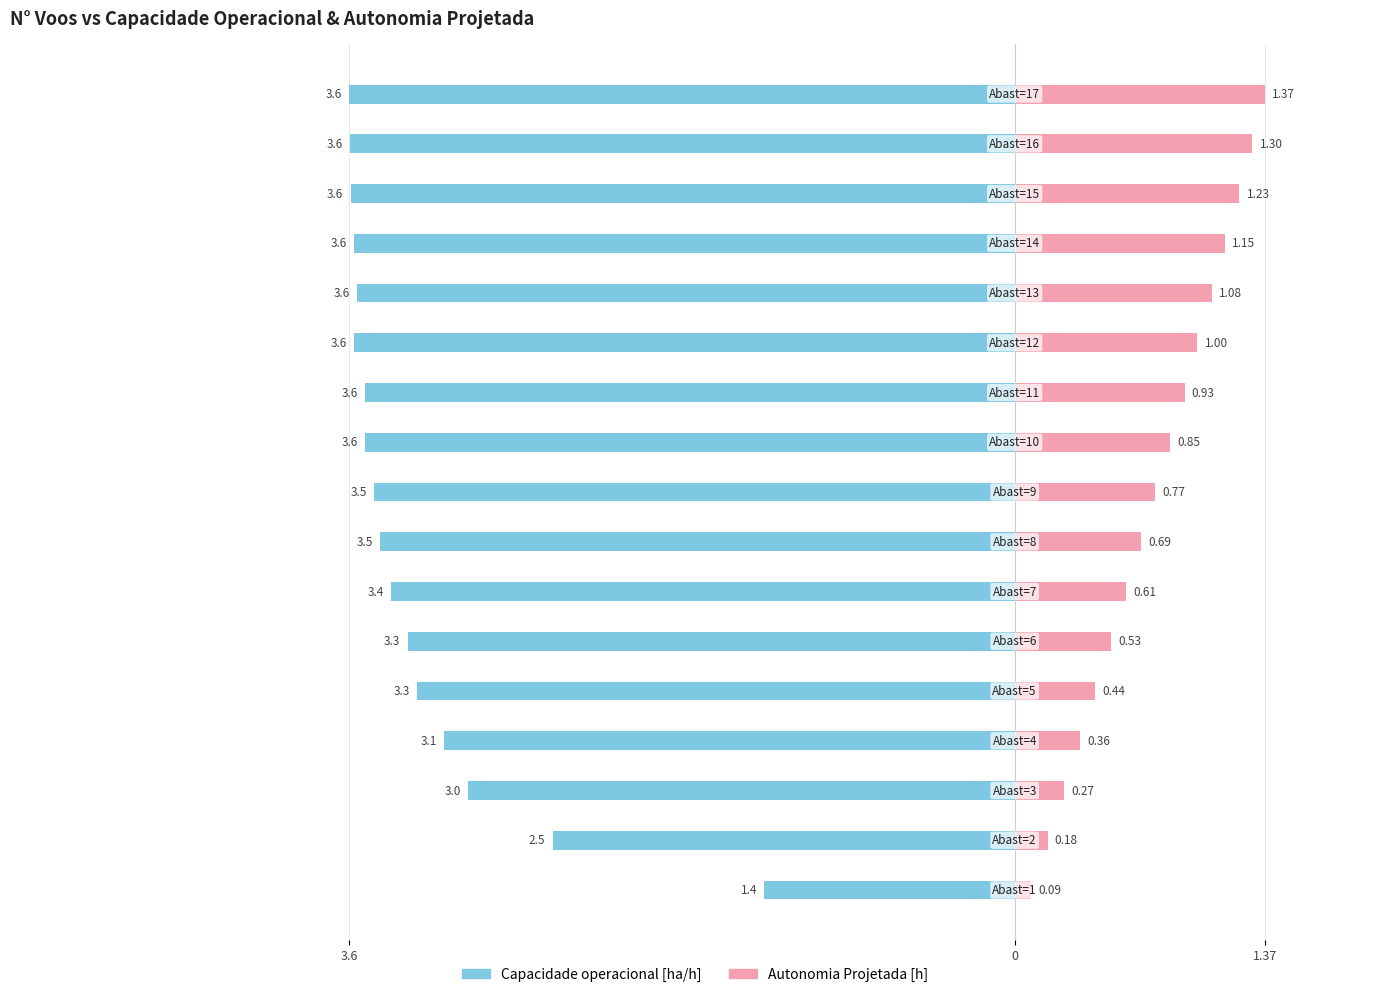

What is the total value across all series at 12?

-2.5